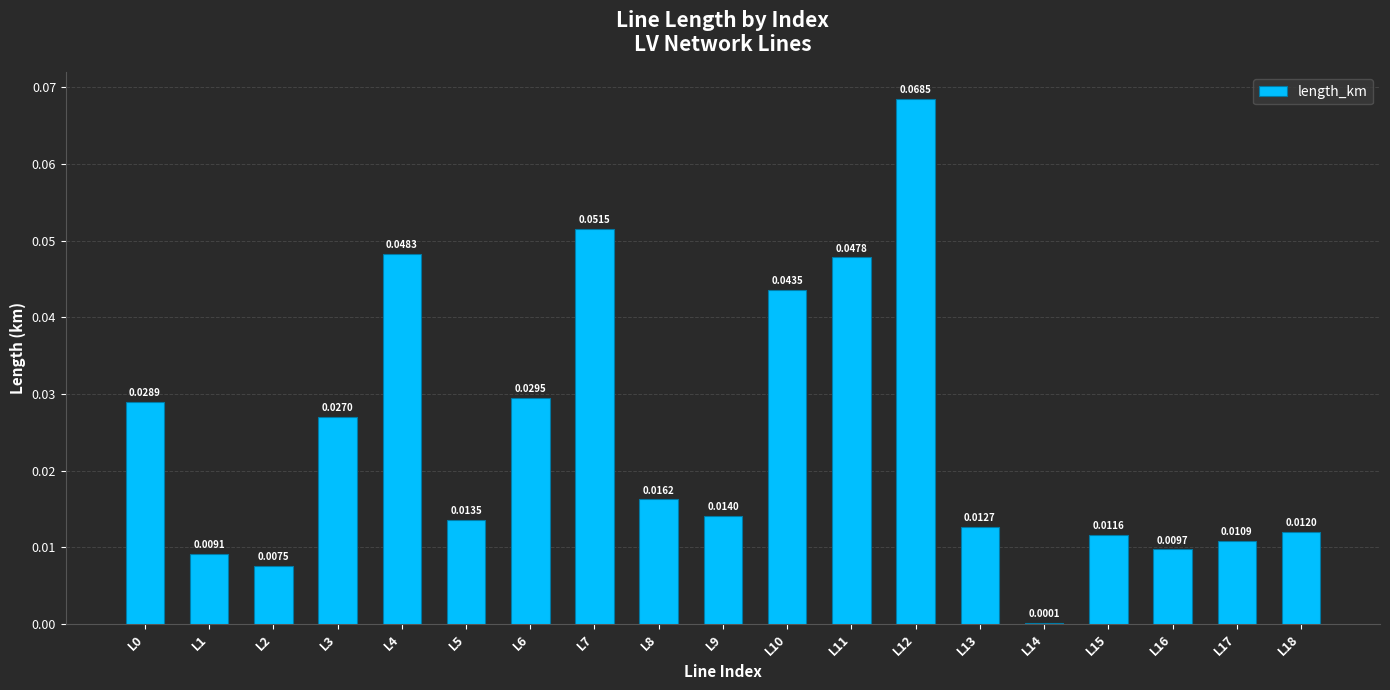

Which has a higher value, L8 or L2?

L8